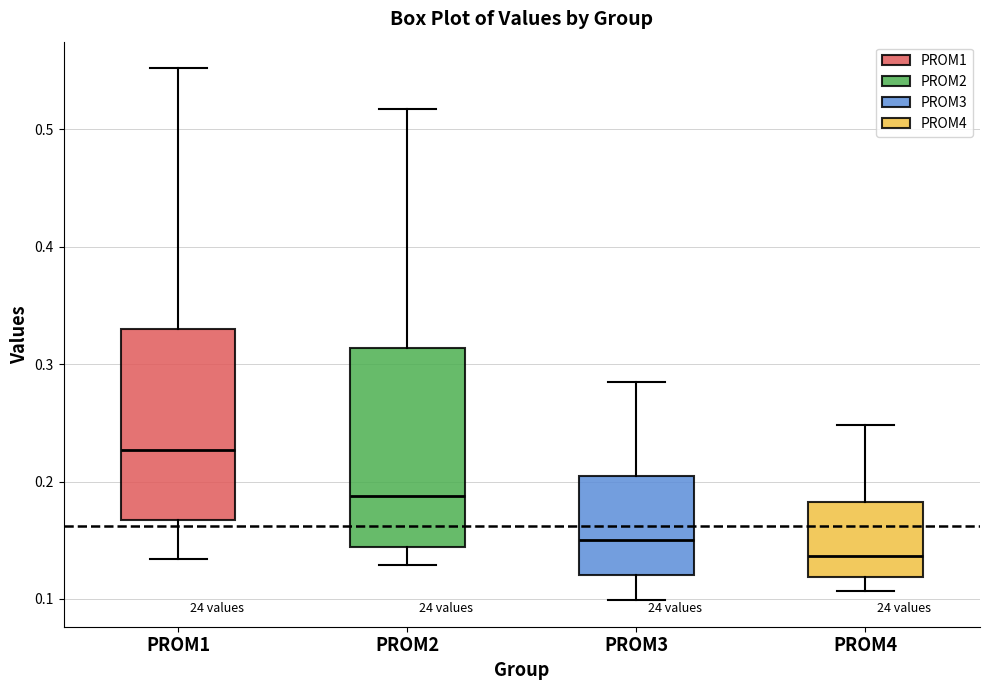

Reading left to right, transcribe this box plot: for each box, give where its median line is, the range the box spans, and where its two whiskers end, as read against the y-axis. The values are not printed on the chart, so give them approximately, as read against the axis.

PROM1: median 0.23, box 0.17 to 0.33, whiskers 0.13 to 0.55
PROM2: median 0.19, box 0.14 to 0.31, whiskers 0.13 to 0.52
PROM3: median 0.15, box 0.12 to 0.21, whiskers 0.10 to 0.29
PROM4: median 0.14, box 0.12 to 0.18, whiskers 0.11 to 0.25